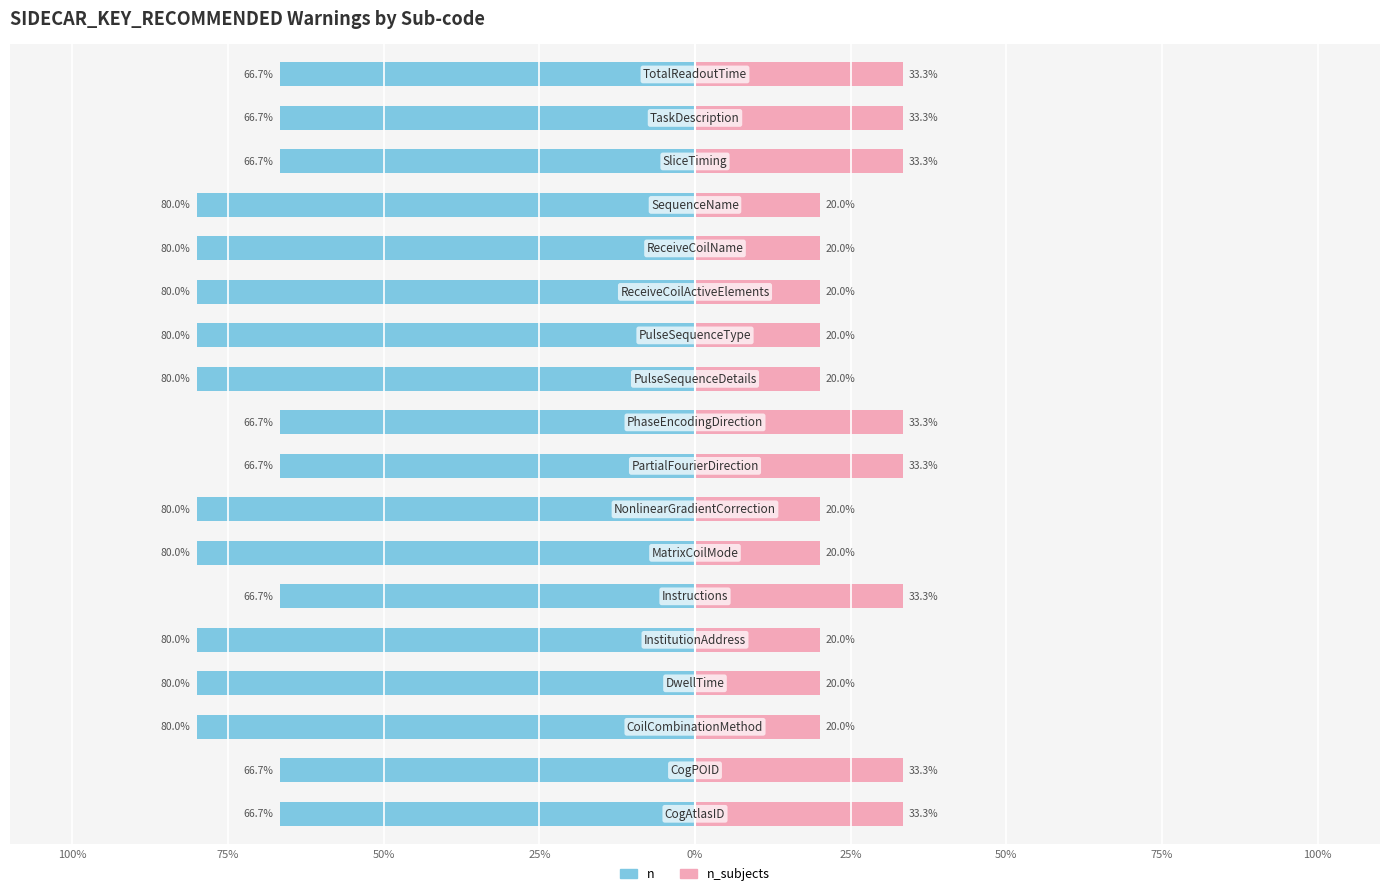

Between 10 and 11, which series saw the biggest shift?

n